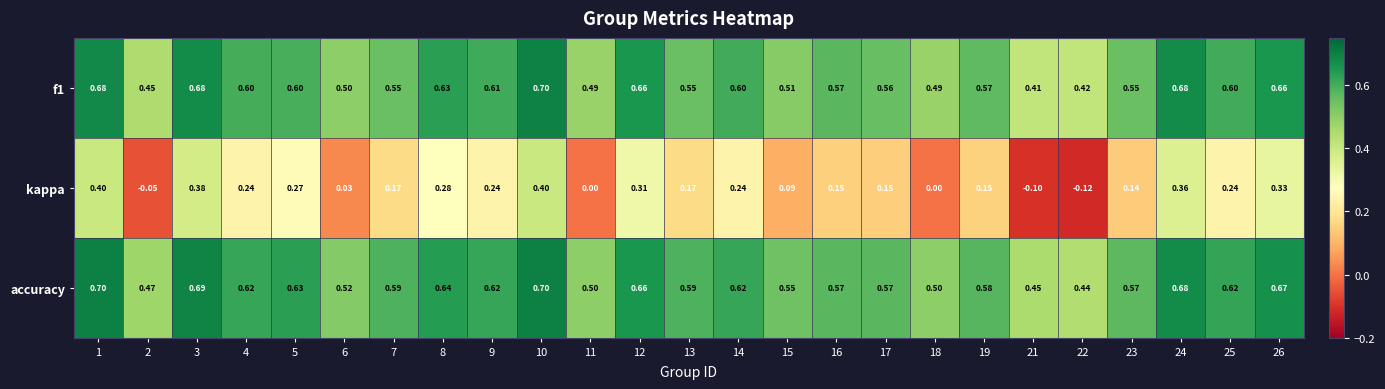

What is the spread (max minus min) of values at 5?

0.4